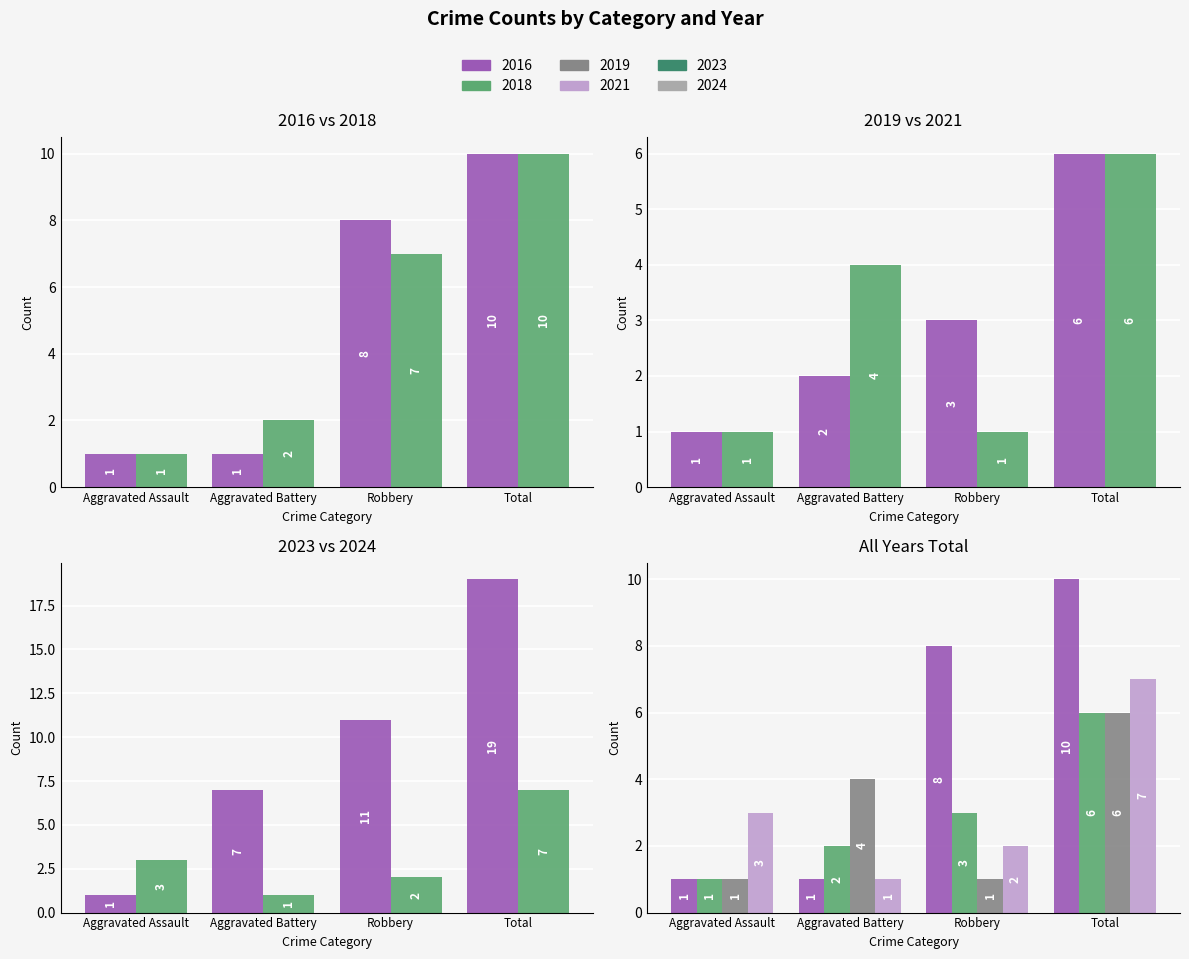

Read the 2019 value at Aggravated Assault.

1